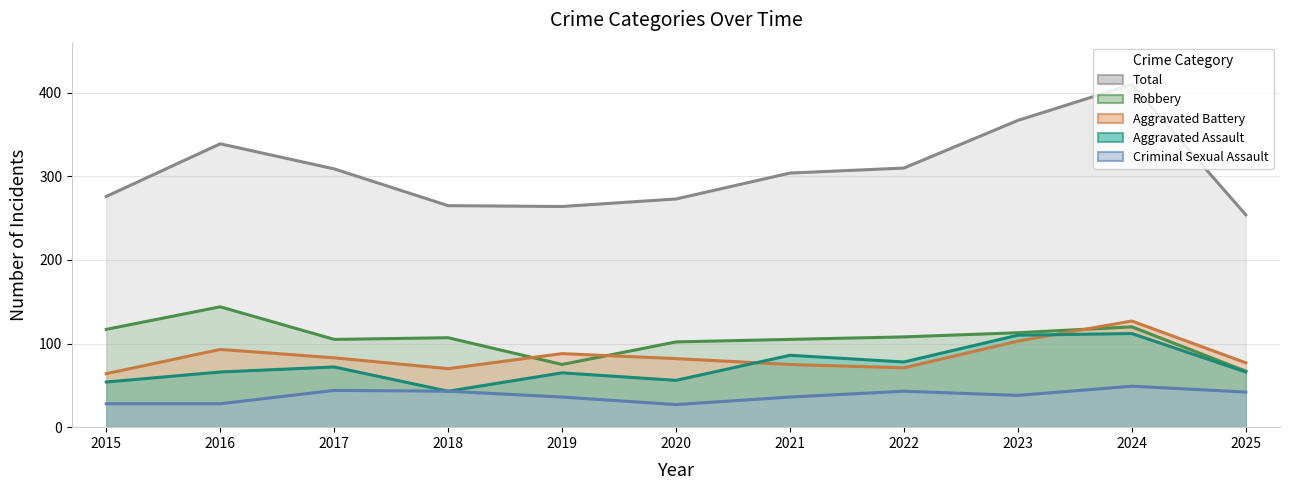

How many categories are shown in the chart?

11